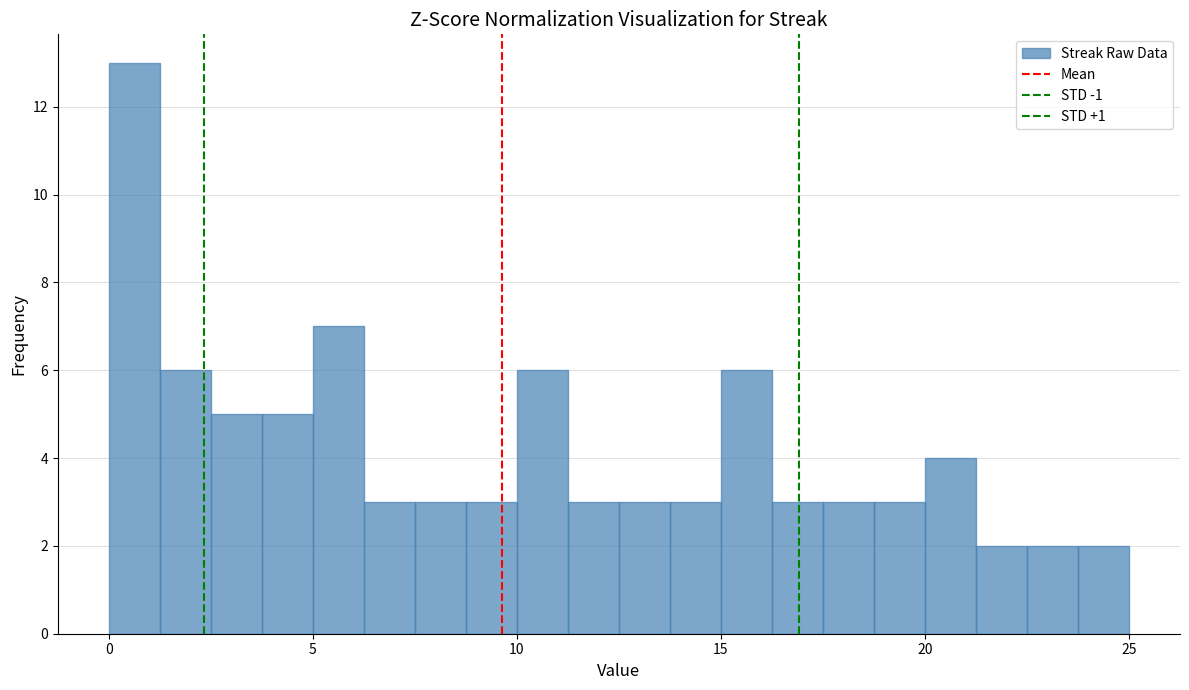

Read against the x-axis, roughly where is the centre of the tallest bar?

0.5